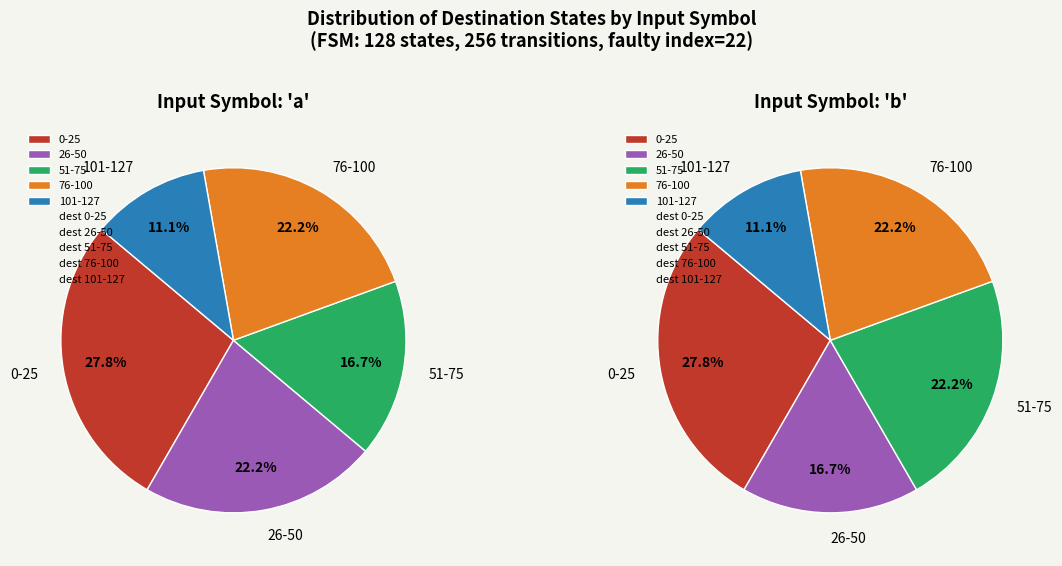

Is 34 the majority of the pie?

No